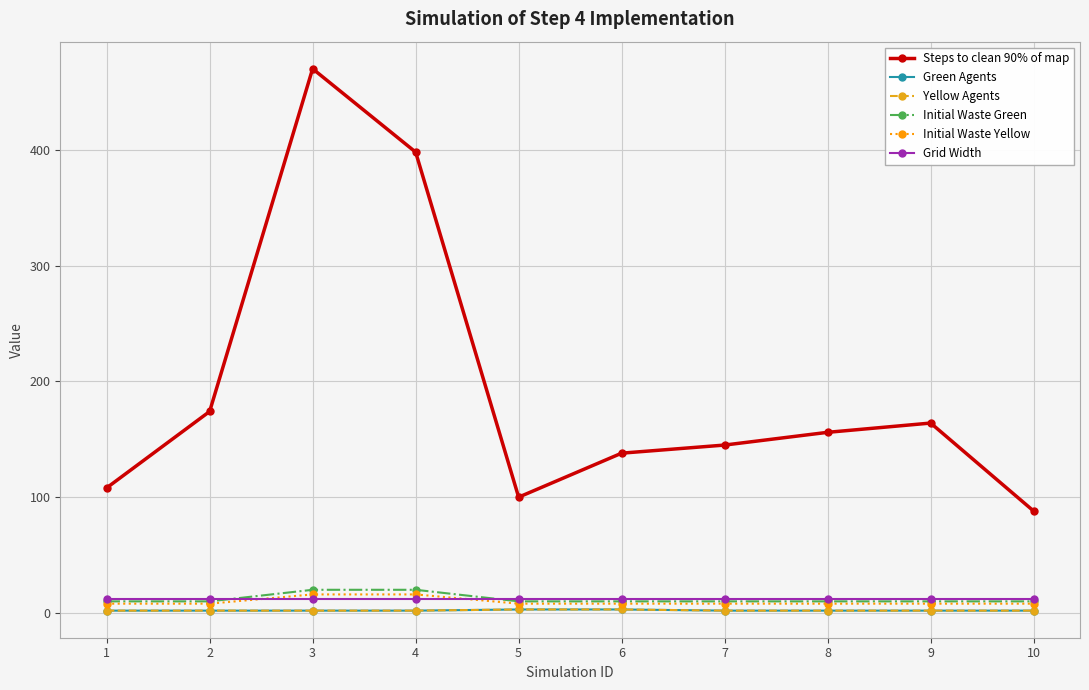

Between 4 and 9, which series saw the biggest shift?

Steps to clean 90% of map